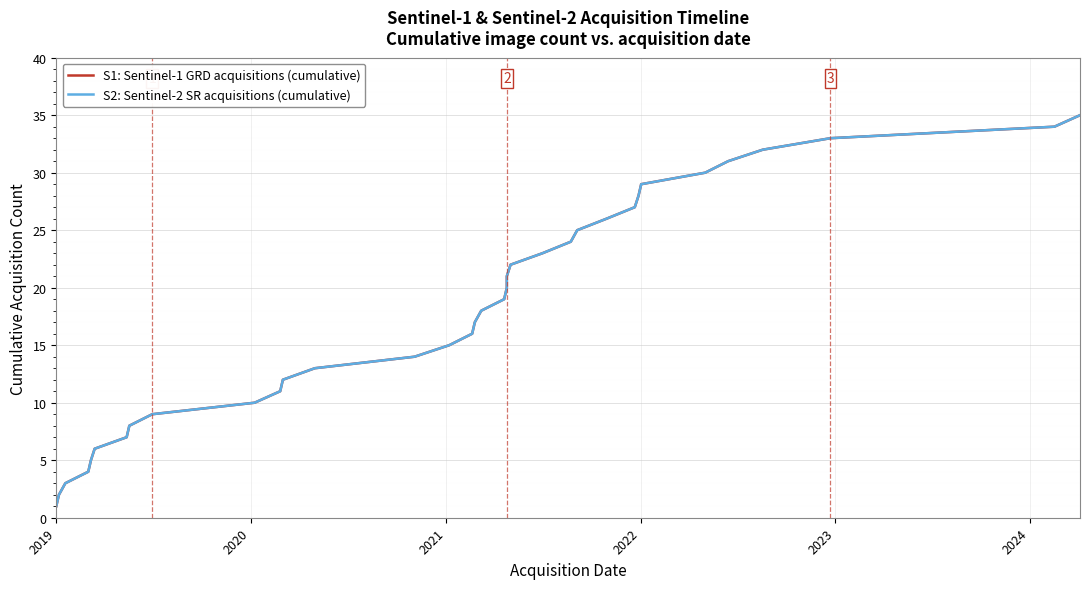

What is the average value of the S1: Sentinel-1 GRD acquisitions (cumulative) series?

18